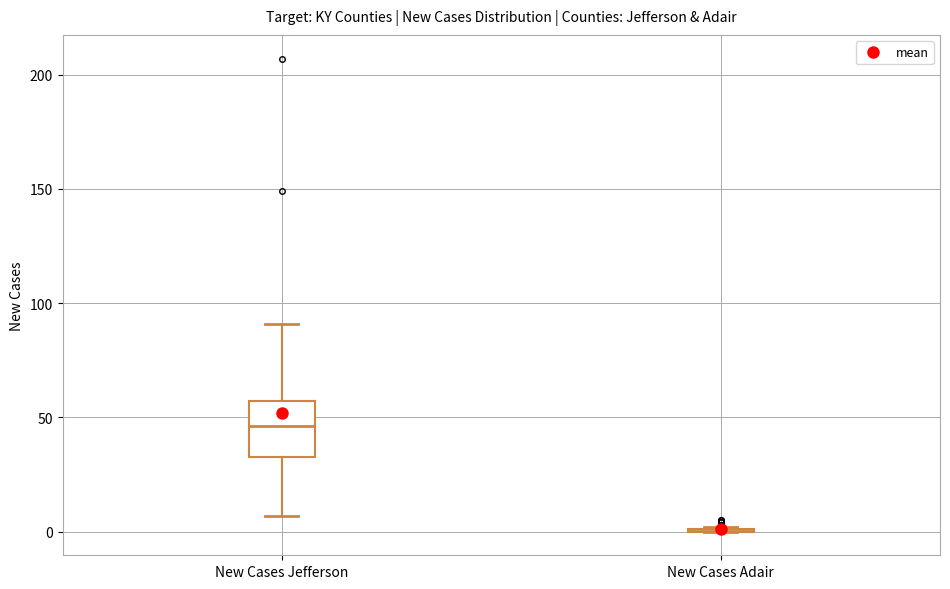

Reading left to right, transcribe this box plot: for each box, give where its median line is, the range the box spans, and where its two whiskers end, as read against the y-axis. The values are not printed on the chart, so give them approximately, as read against the axis.

New Cases Jefferson: median 45, box 35 to 55, whiskers 5 to 90
New Cases Adair: box collapsed to a line at 0, whiskers 0 to 0